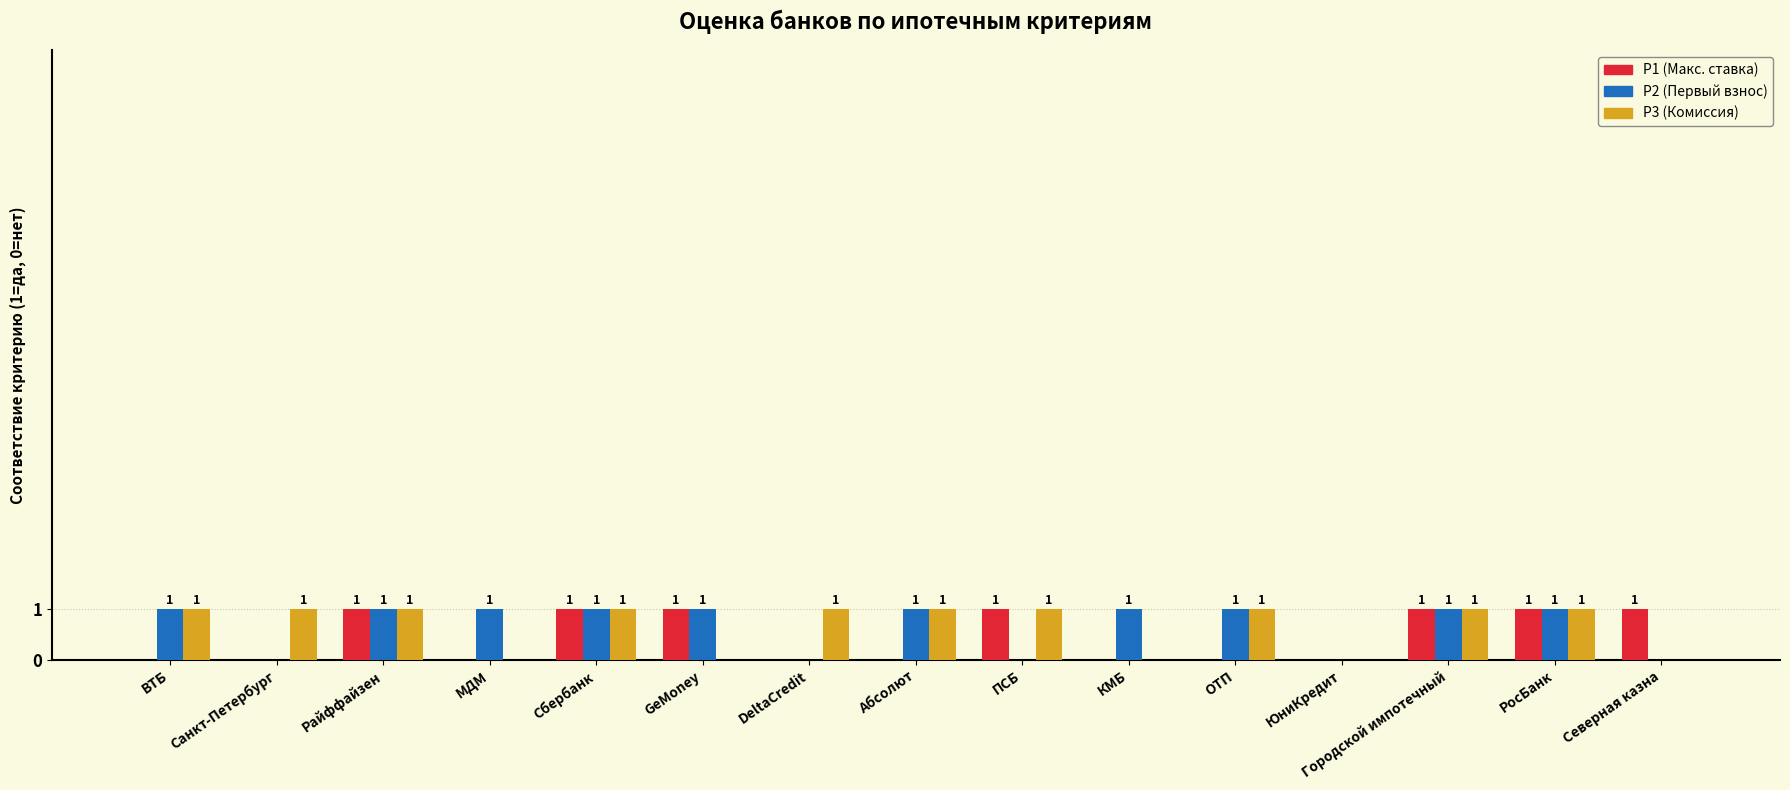

The value of P1 (Макс. ставка) at РосБанк is 1. True or false?

True